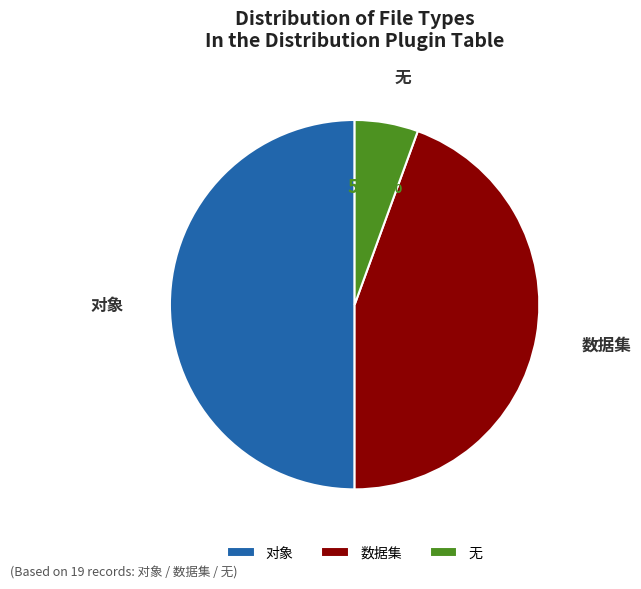

Count the number of slices in the pie.

3